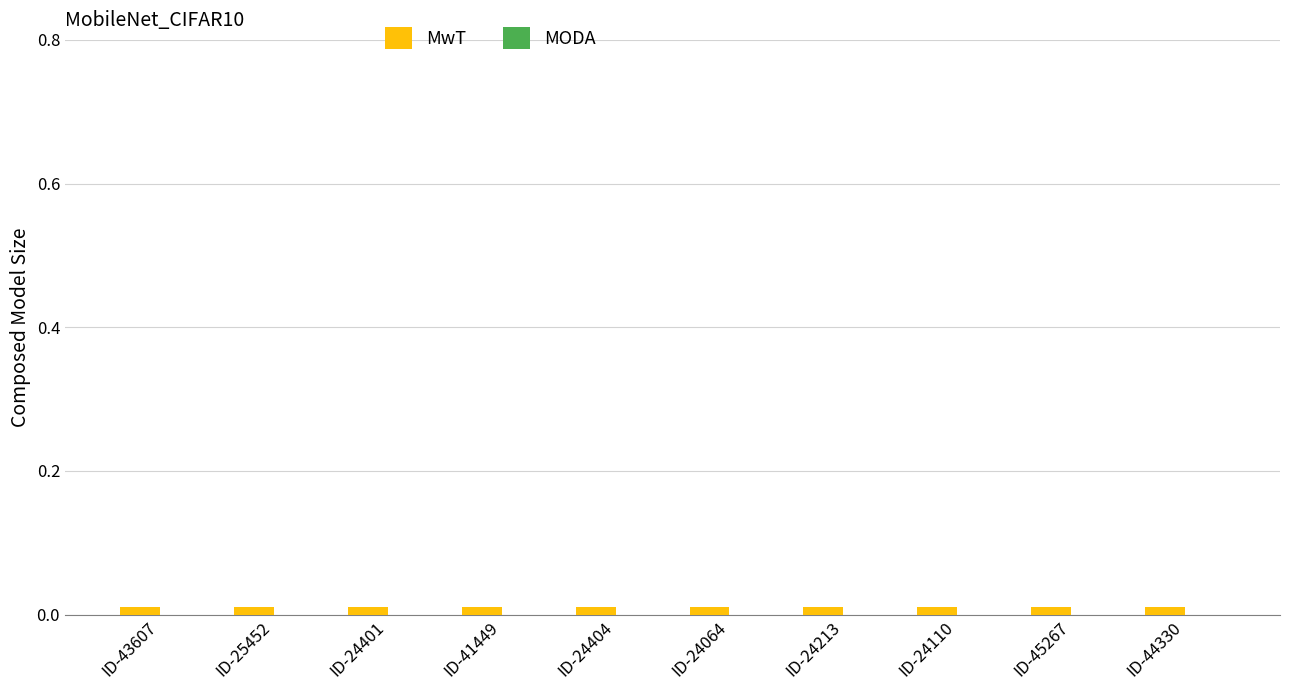

Does the chart contain stacked bars?

No